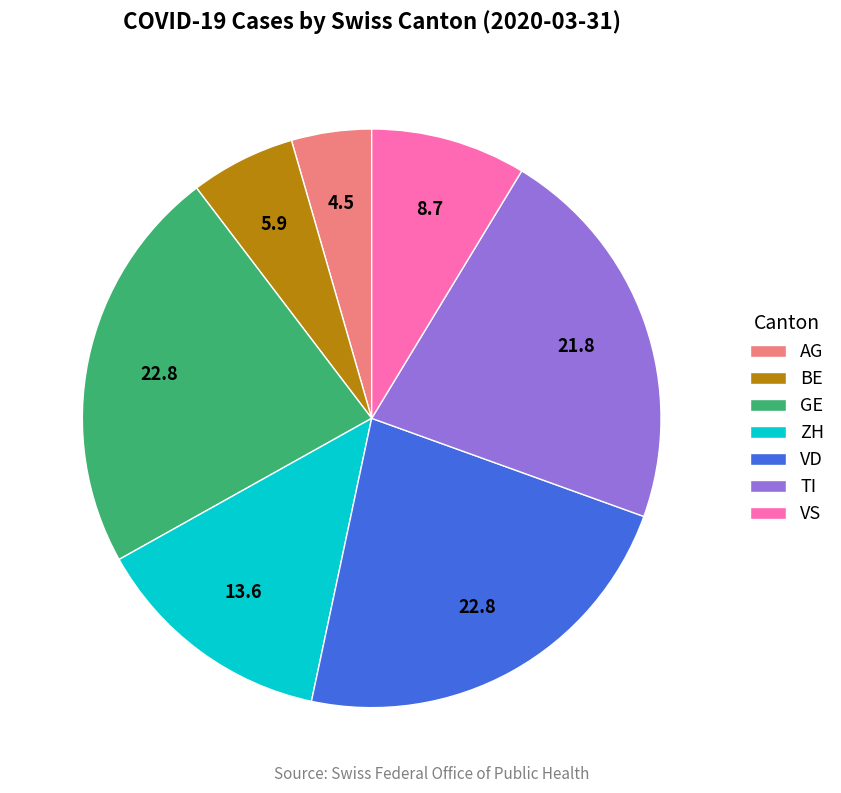

Which category has the smallest portion of the pie?

AG